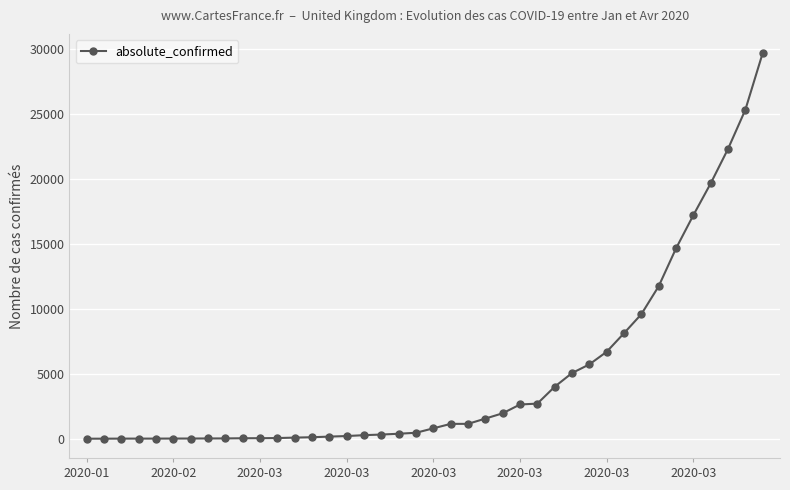

What is the greatest value displayed?

29646